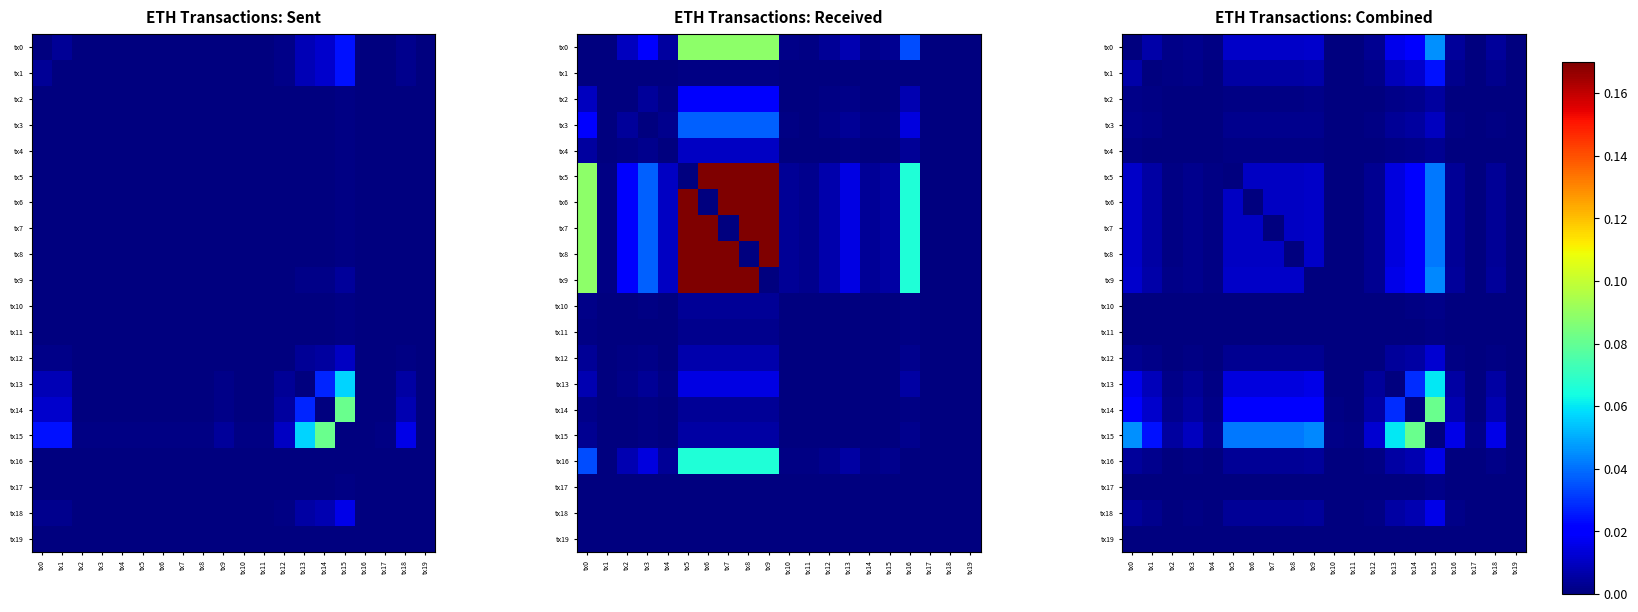

How many data points does each series have?

20